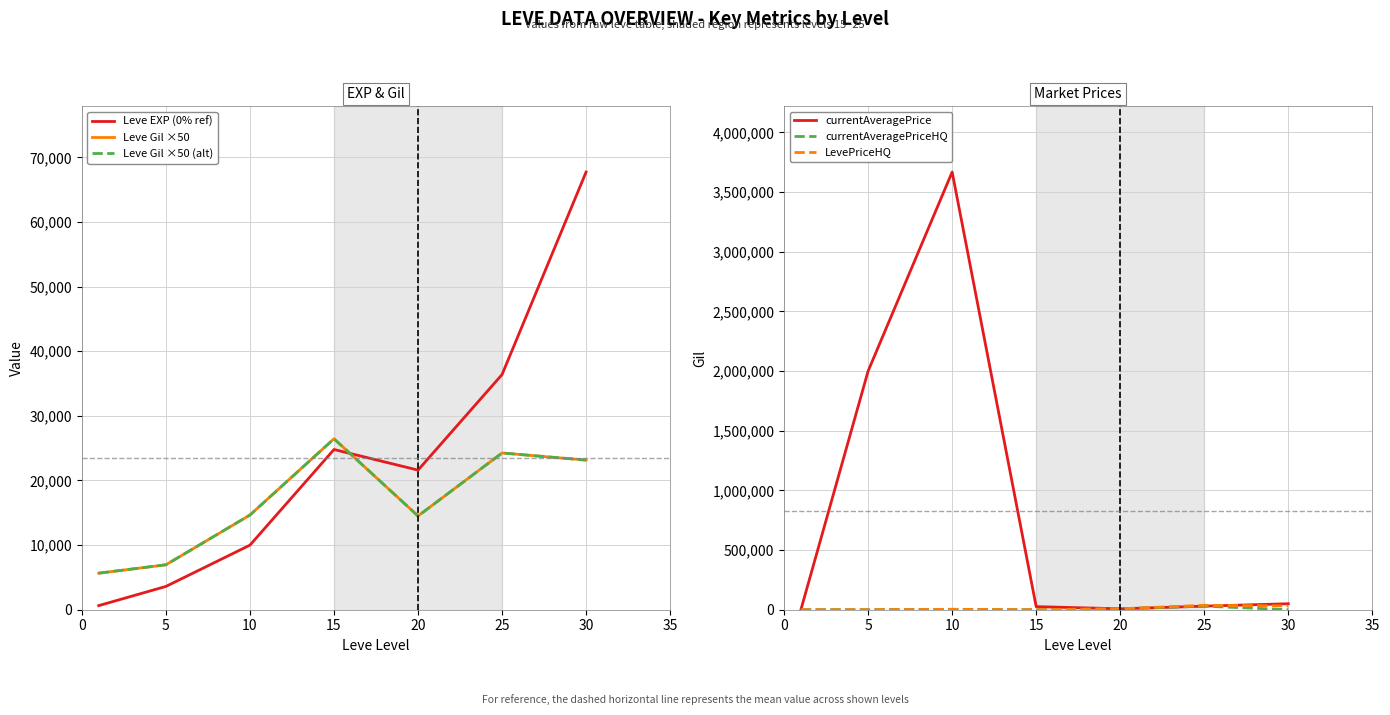

Reading left to right, transcribe all the data shown in this chart.

Leve EXP (0% ref): 630.0	3600.0	9990.0	24790.0	21600.0	36390.0	67730.0
Leve Gil ×50: 5650.0	6950.0	14650.0	26450.0	14500.0	24250.0	23150.0
Leve Gil ×50 (alt): 5650.0	6950.0	14650.0	26450.0	14500.0	24250.0	23150.0
currentAveragePrice: 52.7	2000000.0	3667668.0	25603.2	7500.0	29653.3	50000.0
currentAveragePriceHQ: 57.2	0.0	3000.0	0.0	7500.0	29653.3	0.0
LevePriceHQ: 57.2	0.0	3000.0	0.0	7500.0	37000.0	31348.0